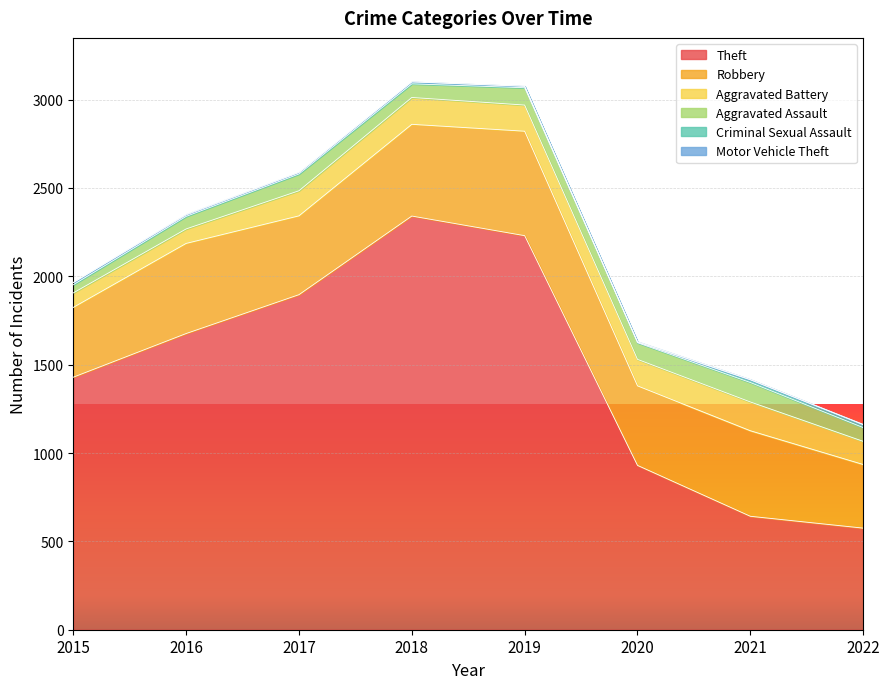

Rank the series at 2018 from lowest to highest value.

Motor Vehicle Theft, Criminal Sexual Assault, Aggravated Assault, Aggravated Battery, Robbery, Theft